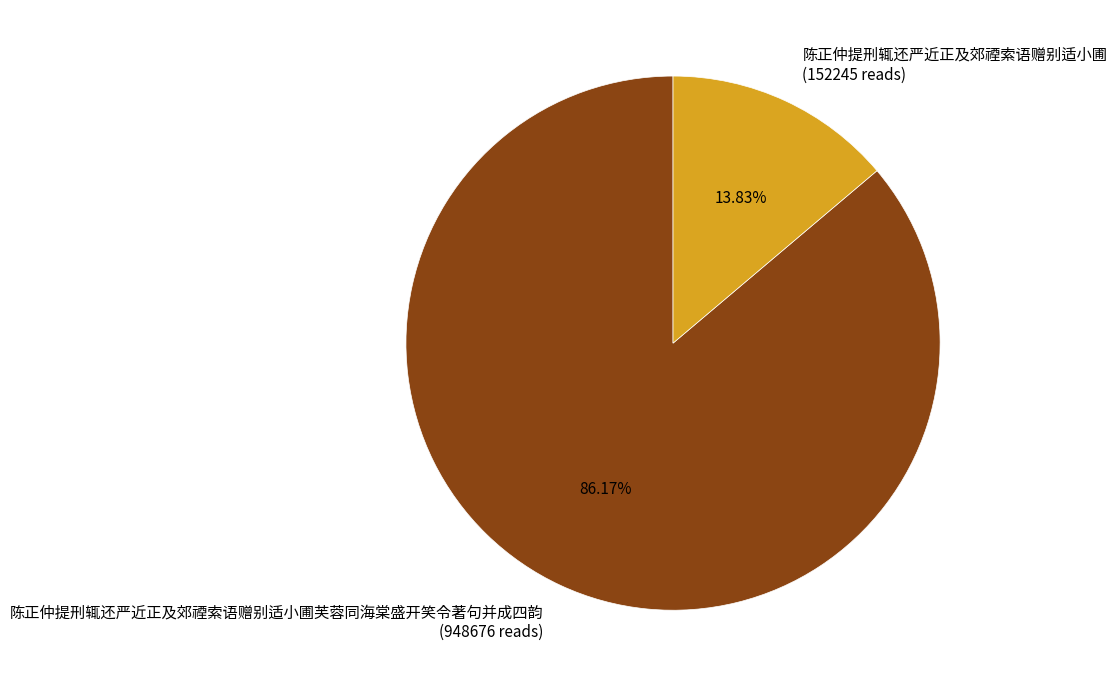

What is the majority slice?

陈正仲提刑辄还严近正及郊禋索语赠别适小圃芙蓉同海棠盛开笑令著句并成四韵